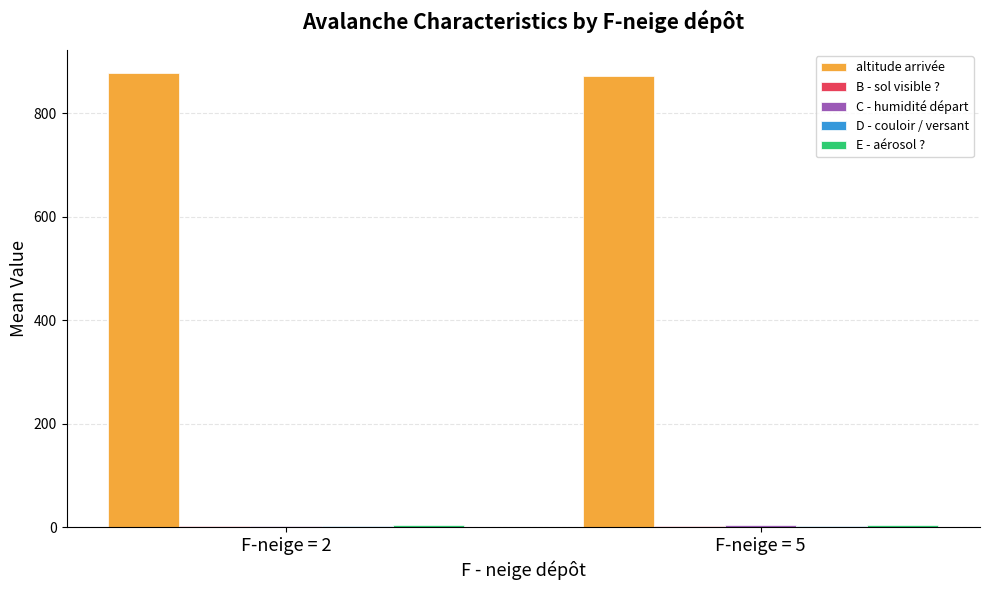

What is the greatest value displayed?

878.3